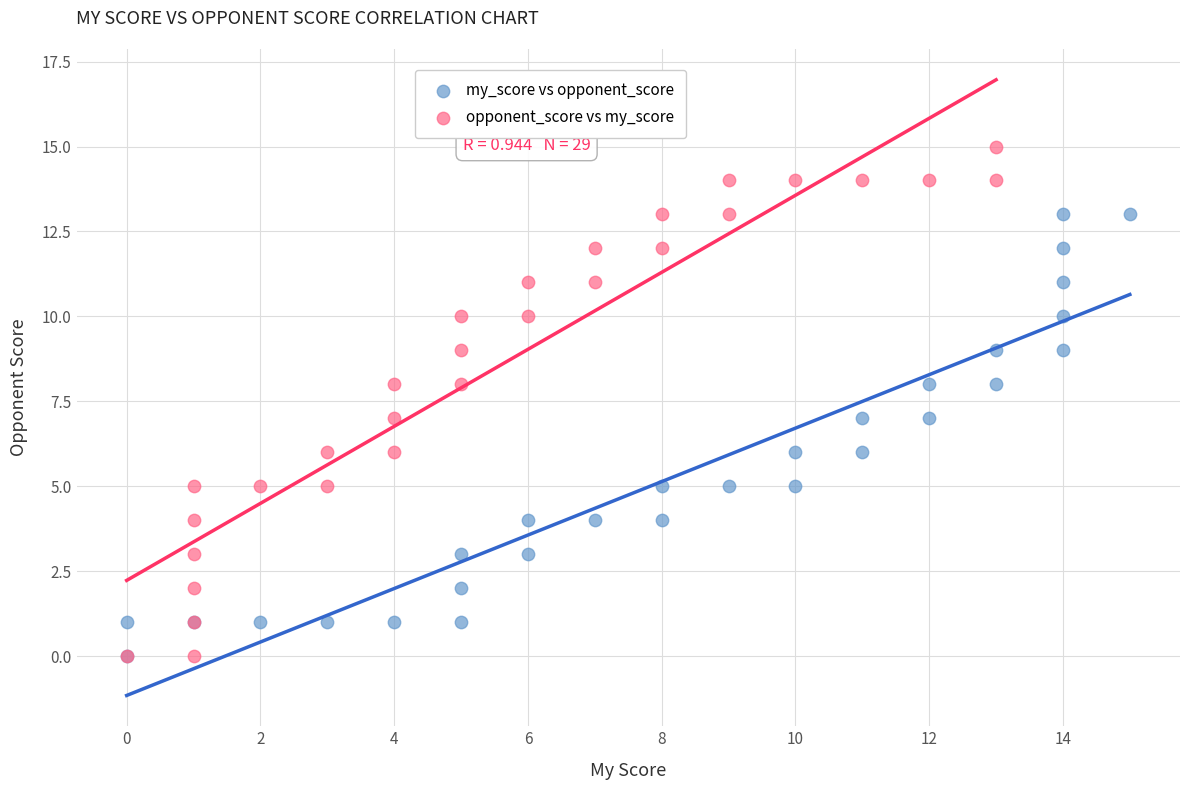

What are all the series names shown in the legend?

my_score vs opponent_score, opponent_score vs my_score